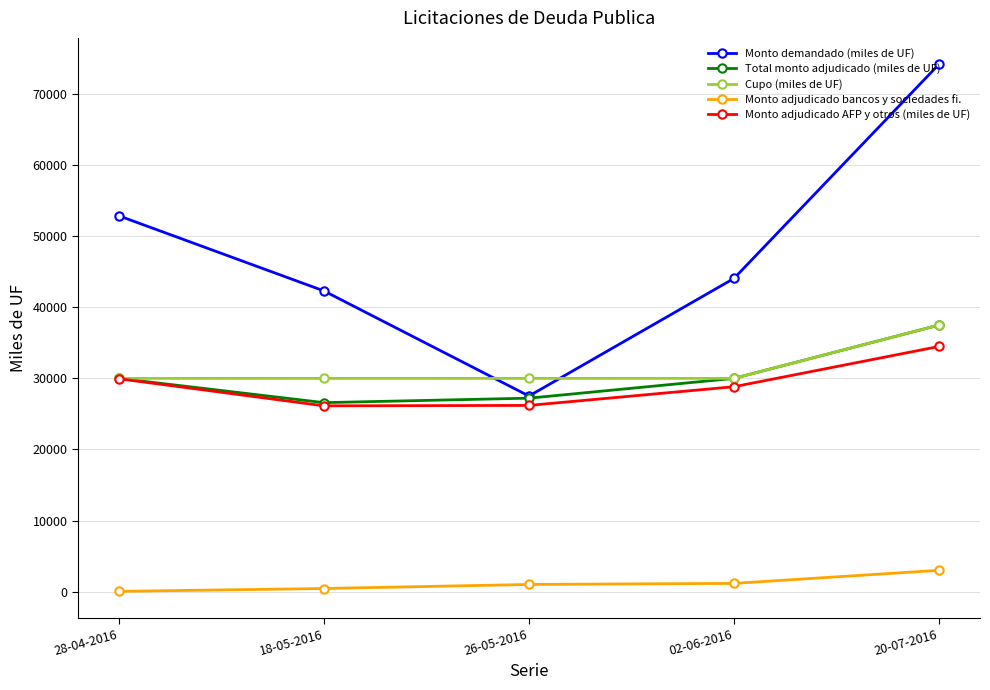

True or false: Monto adjudicado bancos y sociedades fi. and Cupo (miles de UF) cross at least once.

False